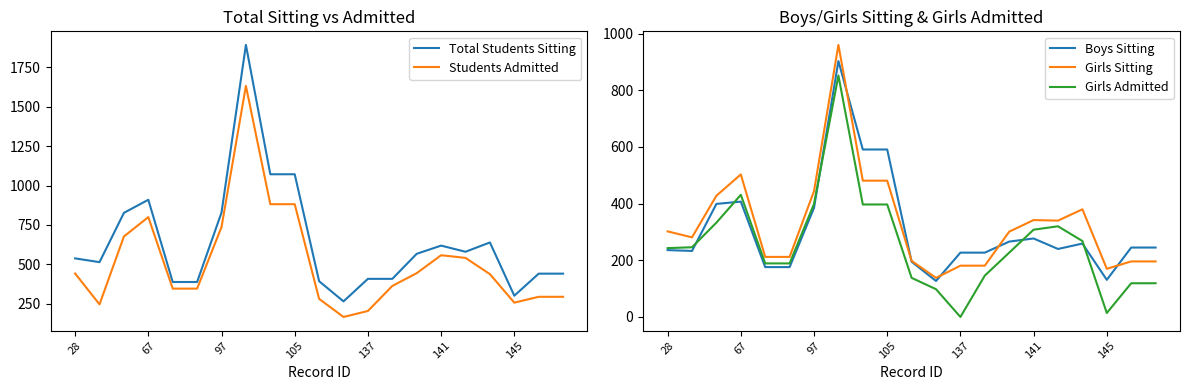

Which series has the largest range (max minus min)?

Total Students Sitting